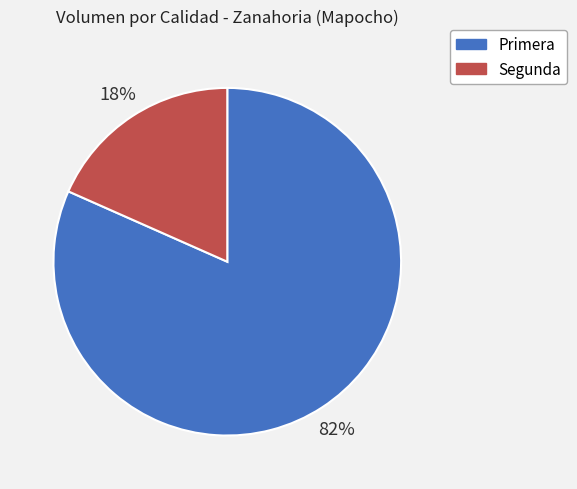

To the nearest percent, what is the average slice percentage?

50%